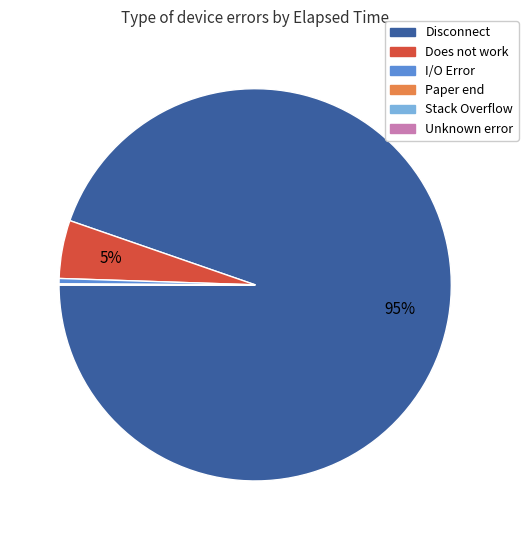

The Disconnect slice represents 95% of the pie. True or false?

True